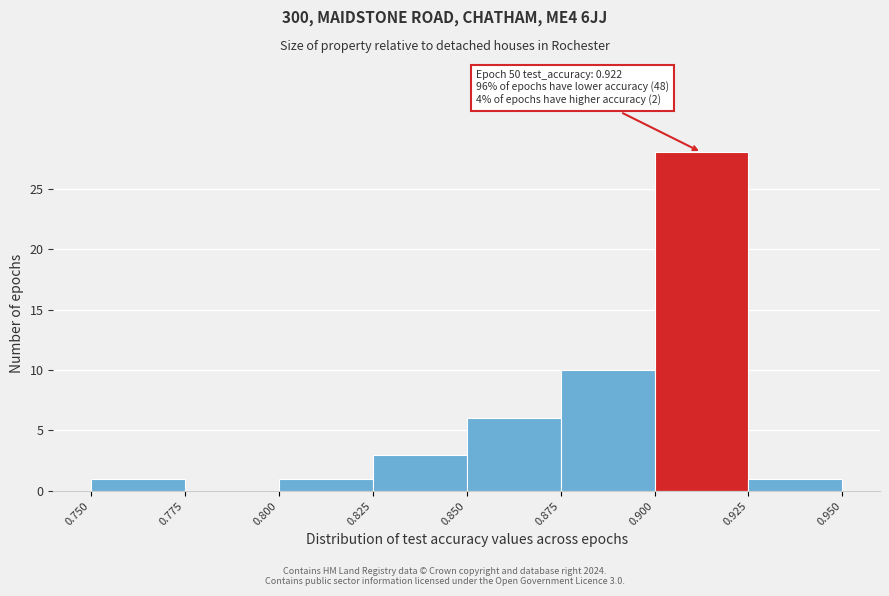

Which range on the x-axis has the tallest bar?

0.900 to 0.925